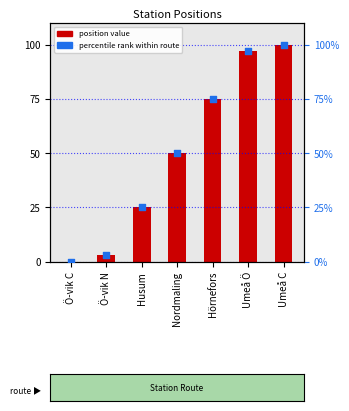

At how many categories does at least one series exceed 75?

2